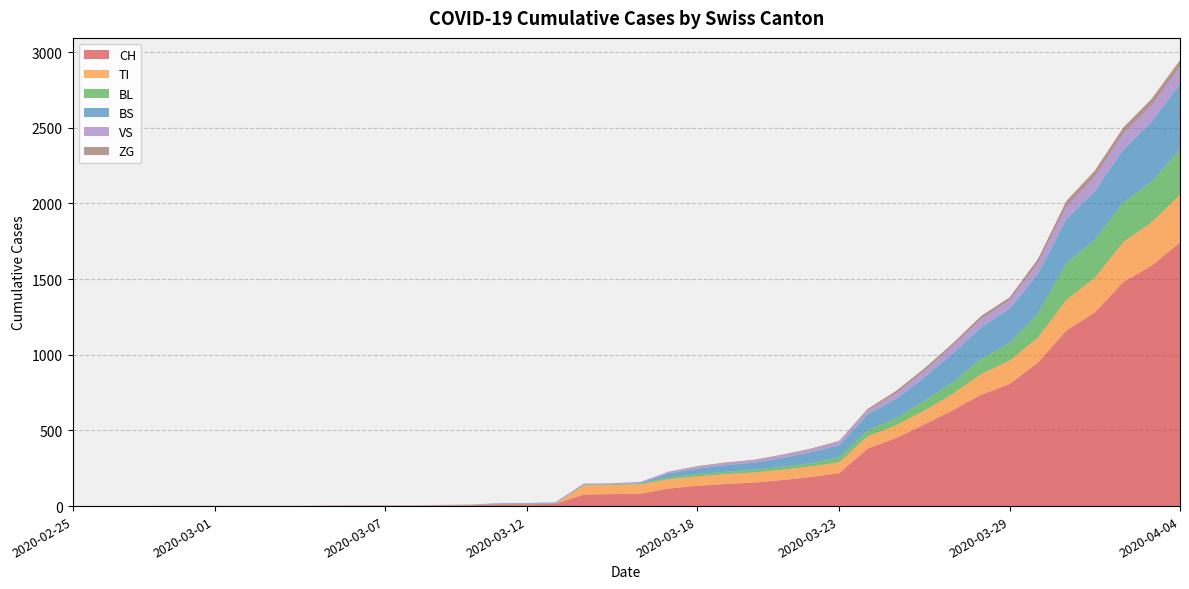

Which series ends up on top after the final intersection of VS and BL?

BL